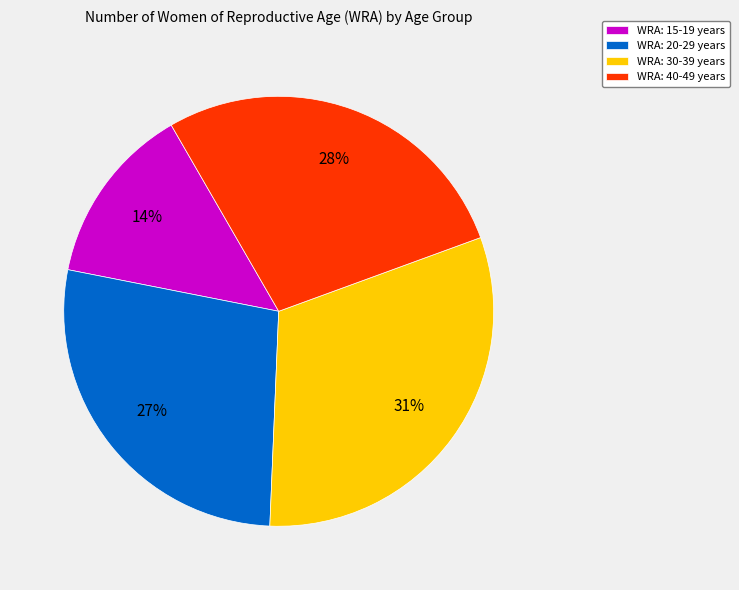

Which category has the smallest portion of the pie?

WRA: 15-19 years